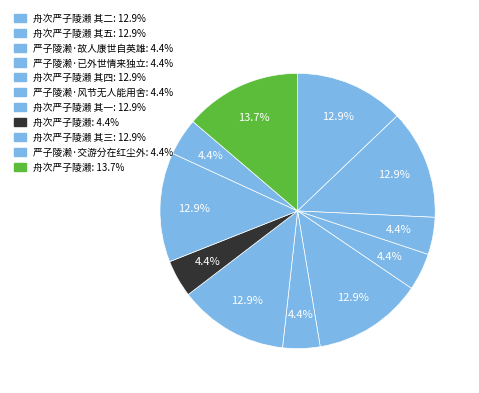

Count the number of slices in the pie.

11